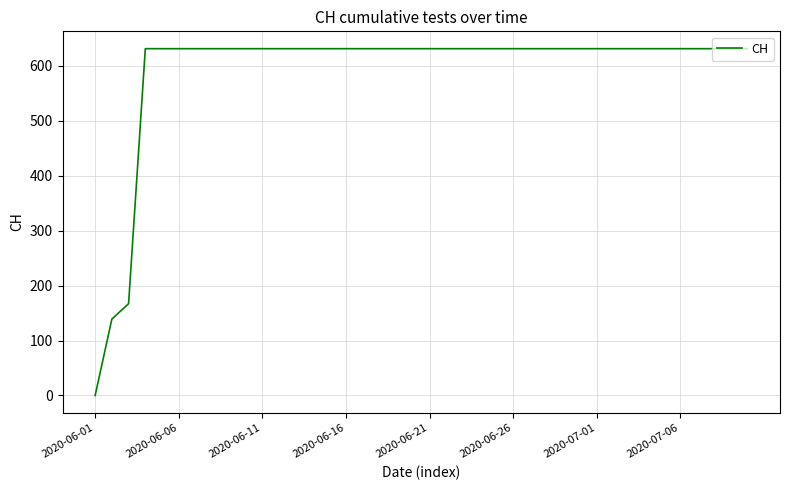

What is the maximum value shown in the chart?

631